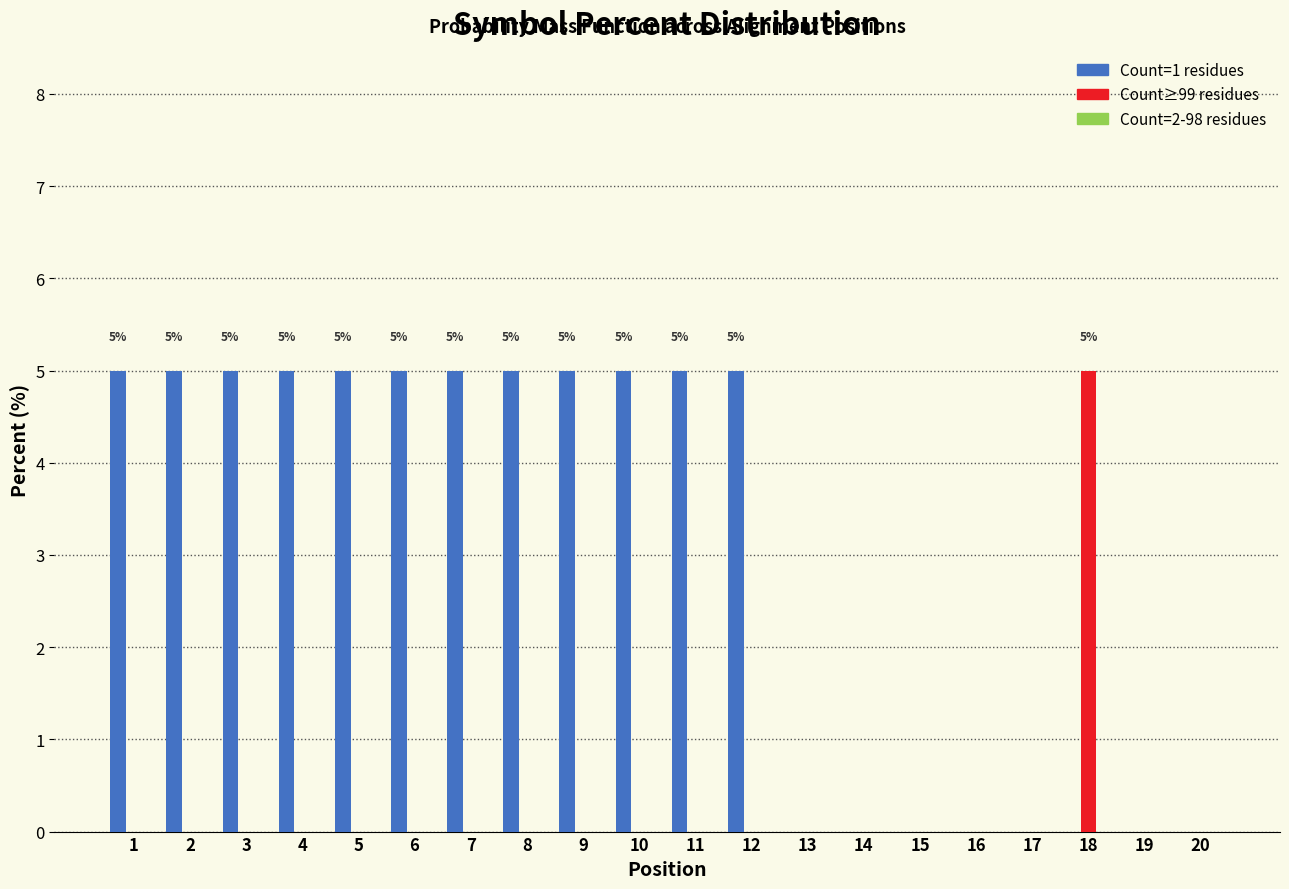

The value of Count≥99 residues at 2 is 0. True or false?

True